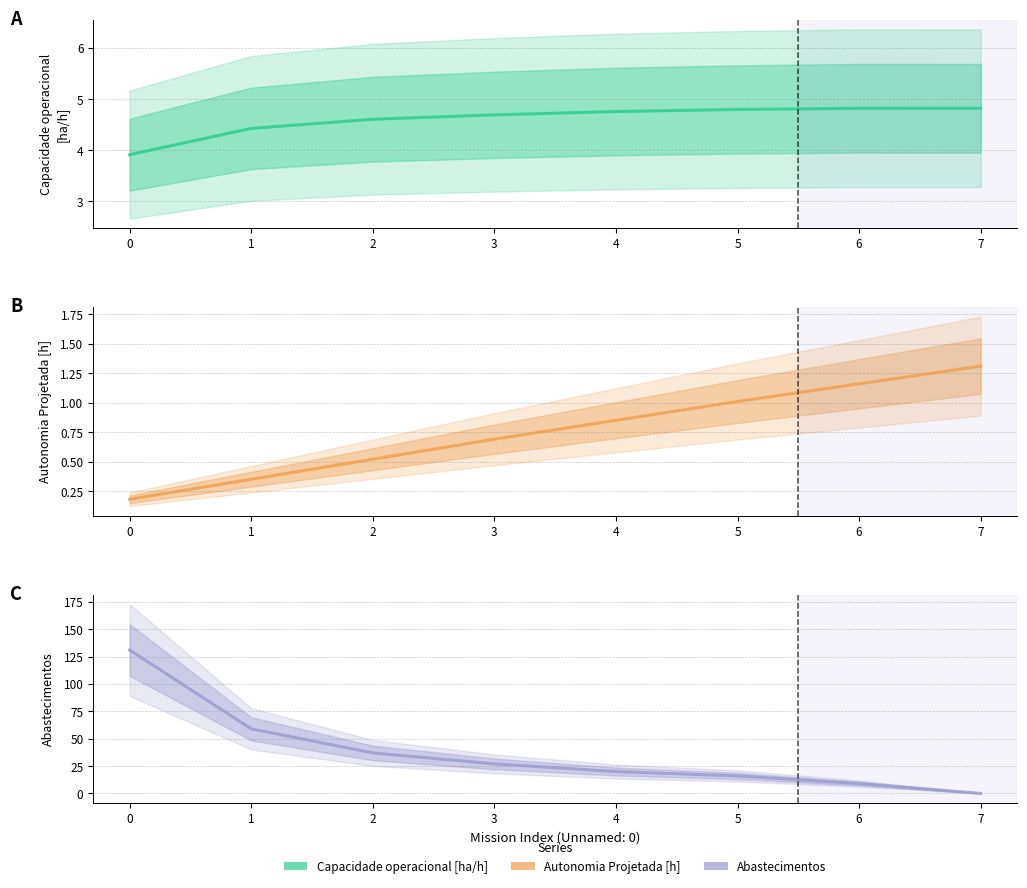

What is the sum of all Abastecimentos values?

299.0